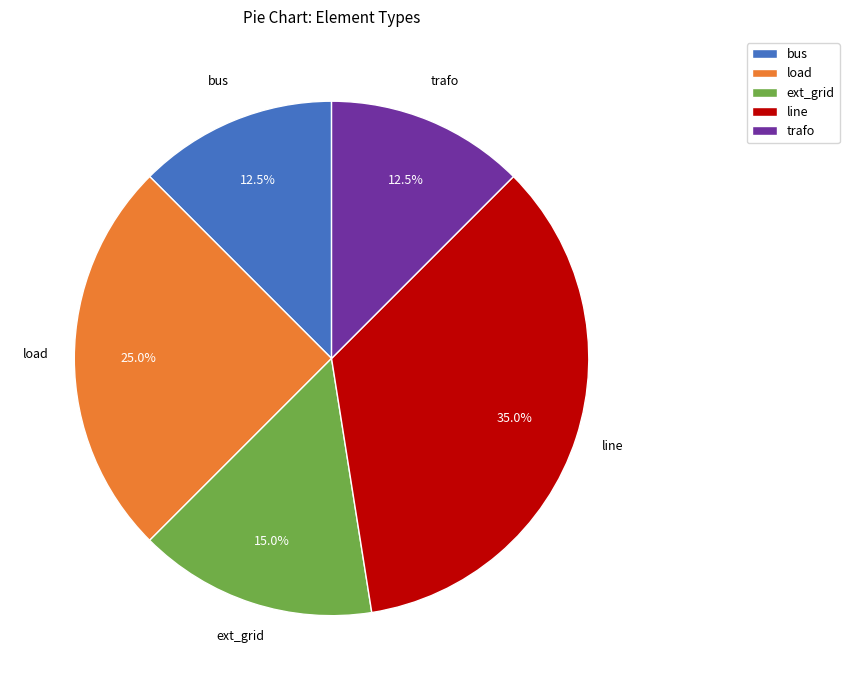

Does ext_grid account for over 50% of the chart?

No